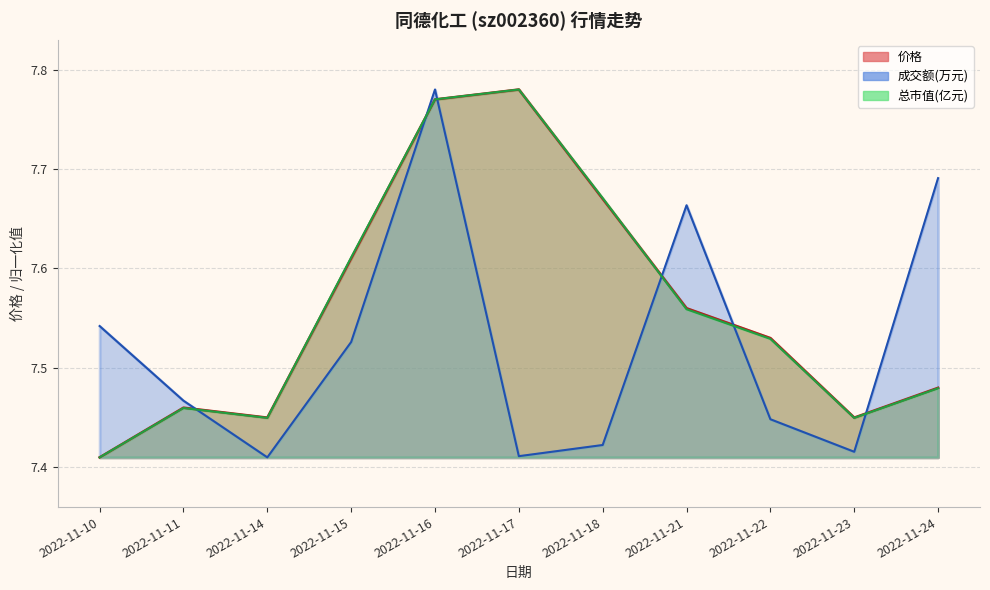

Where is 价格 nearest to the value 7?

2022-11-10